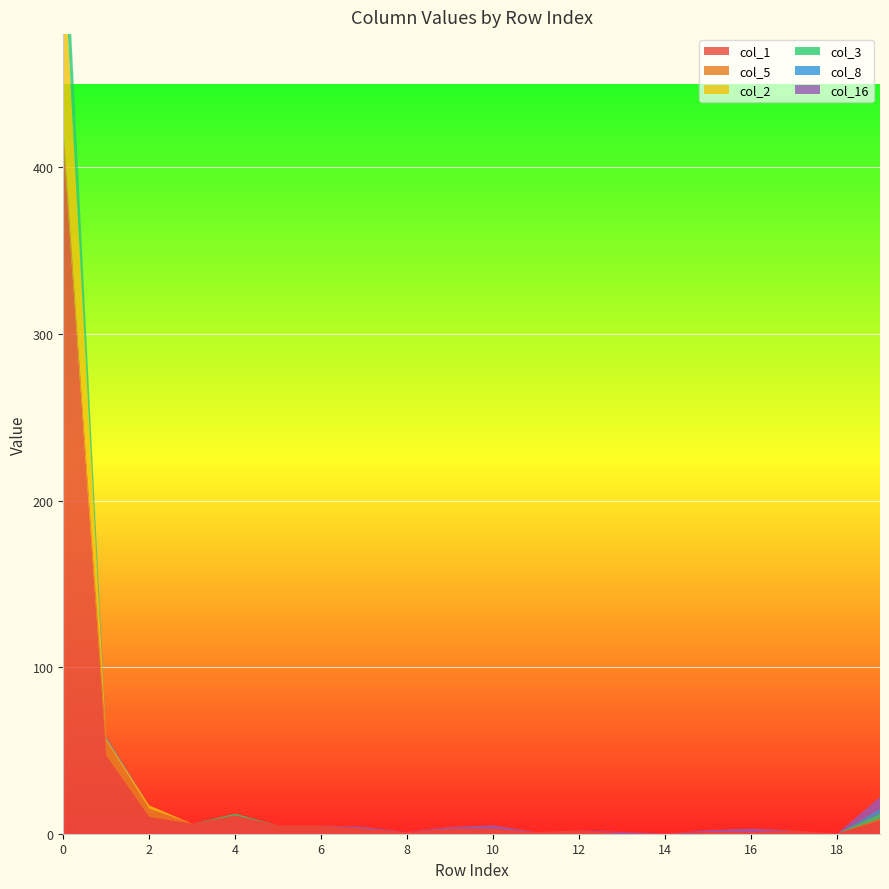

Reading right to left, list all the values displayed in this chart.

col_1: 8	0	2	1	1	0	0	2	1	3	3	1	3	5	5	11	6	10	47	414
col_5: 1	0	0	0	0	0	0	0	0	0	0	0	0	0	0	0	0	5	9	11
col_2: 0	0	0	0	0	0	0	0	0	0	0	0	0	0	0	0	0	2	1	105
col_3: 3	0	0	0	0	0	0	0	0	0	0	0	0	0	0	1	0	0	0	44
col_8: 3	0	0	0	0	0	0	0	0	0	0	0	0	0	0	0	0	0	1	2
col_16: 7	0	0	2	1	0	1	0	0	2	1	0	1	0	0	0	0	0	0	0